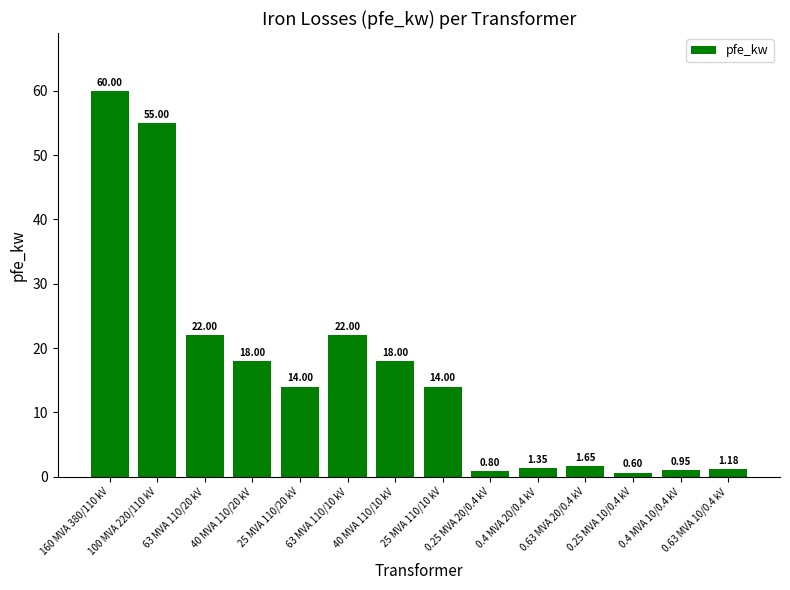

What is the average value?

16.4